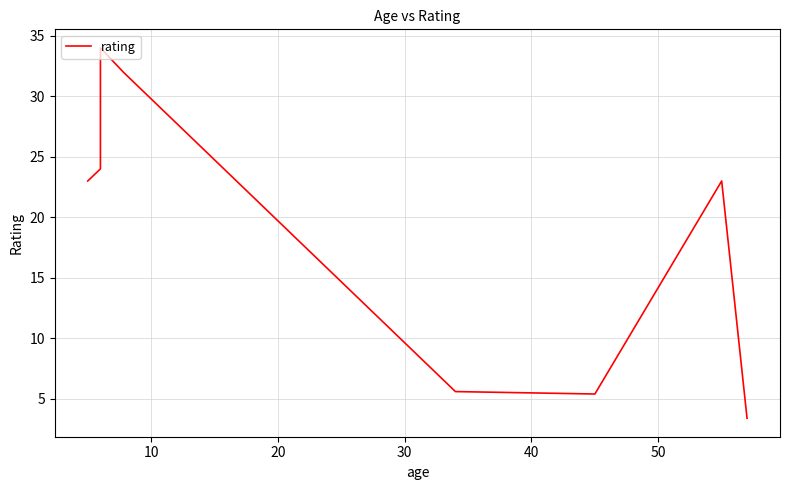

What is the label of the 10th point from the right?

10